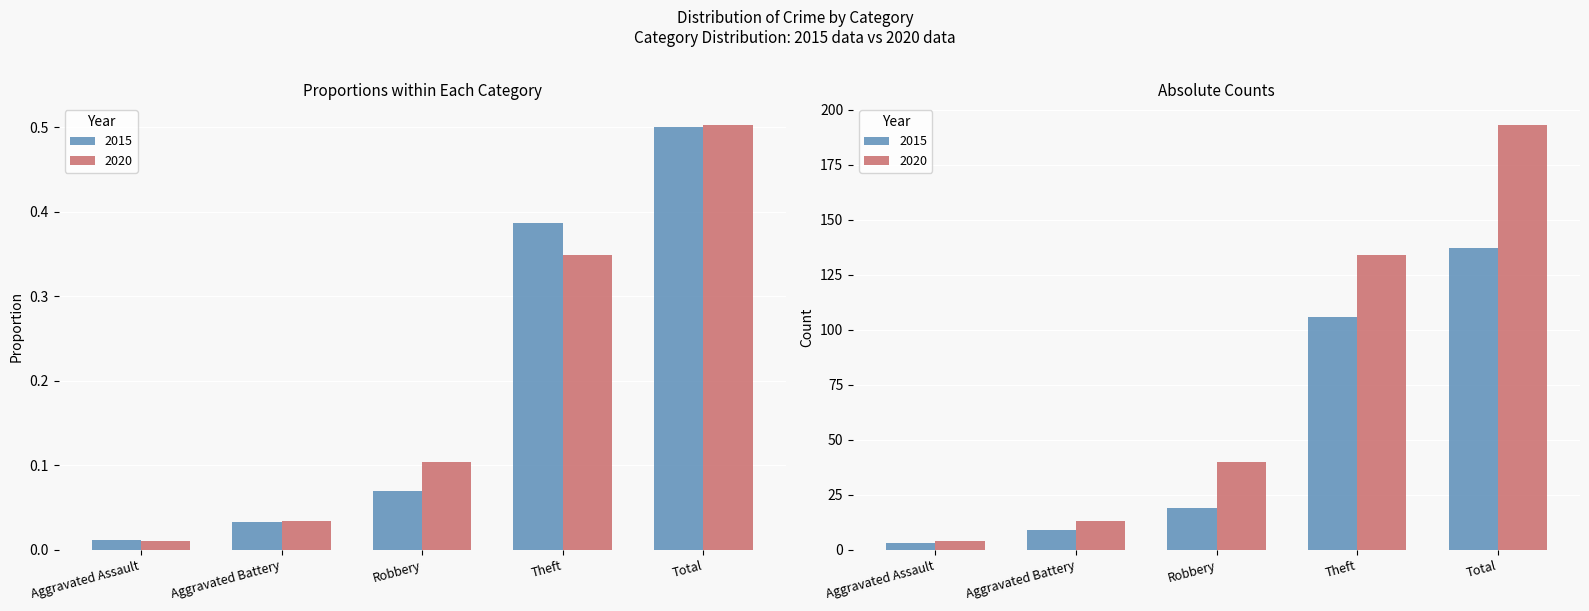

Where is 2020 nearest to the value 0?

Aggravated Assault